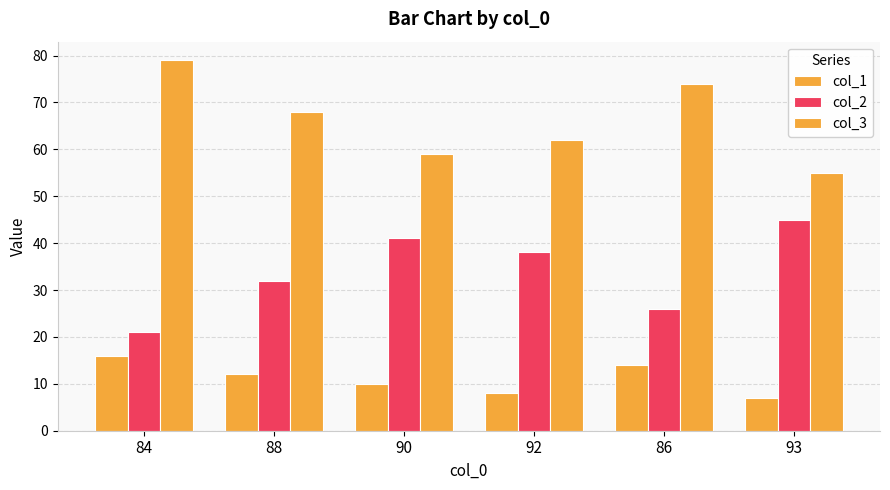

What is the label of the 2nd bar from the left?

88